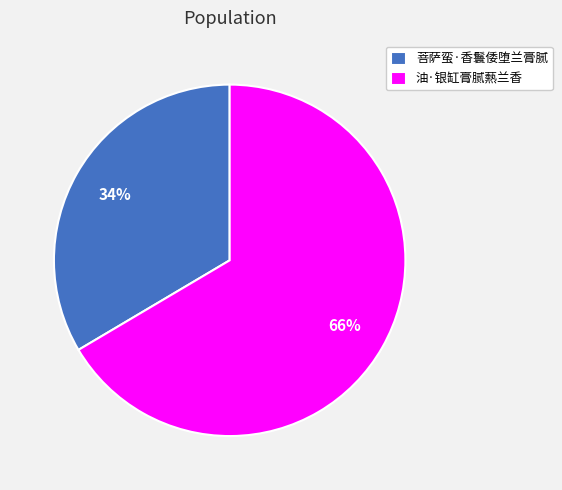

Which has a higher value, 菩萨蛮·香鬟倭堕兰膏腻 or 油·银缸膏腻爇兰香?

油·银缸膏腻爇兰香